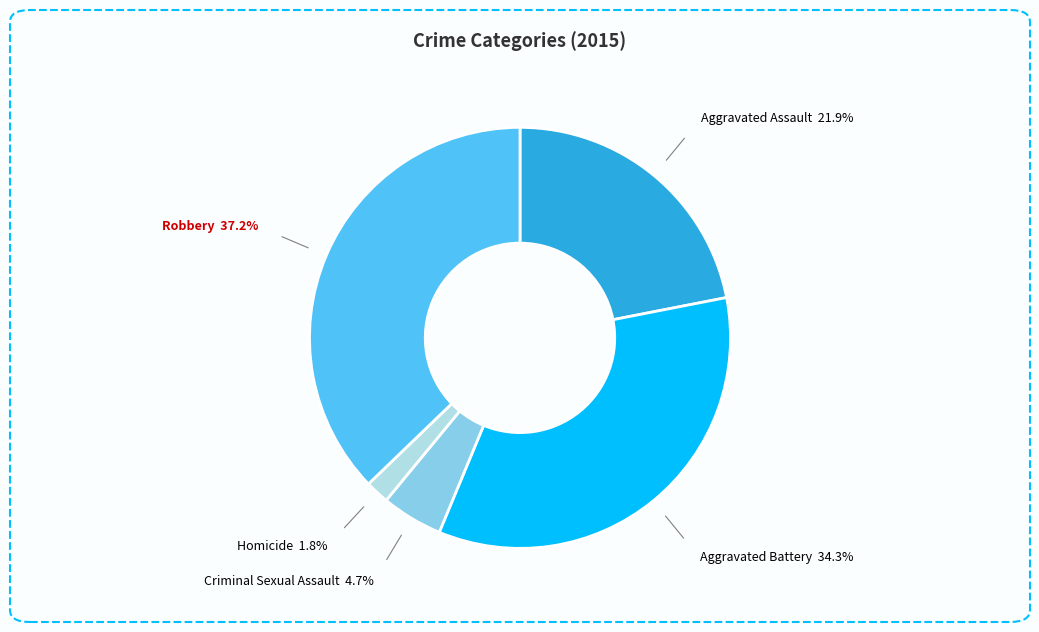

Is there a majority slice in this chart?

No